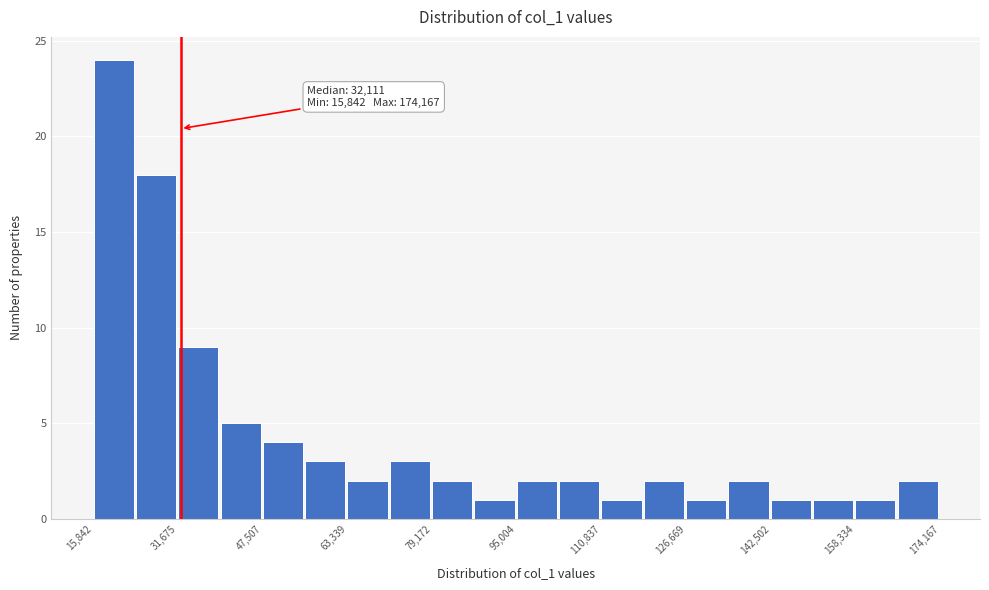

Around what value on the x-axis is the tallest bar? Give the approximate position of its centre, as read against the axis.

20000